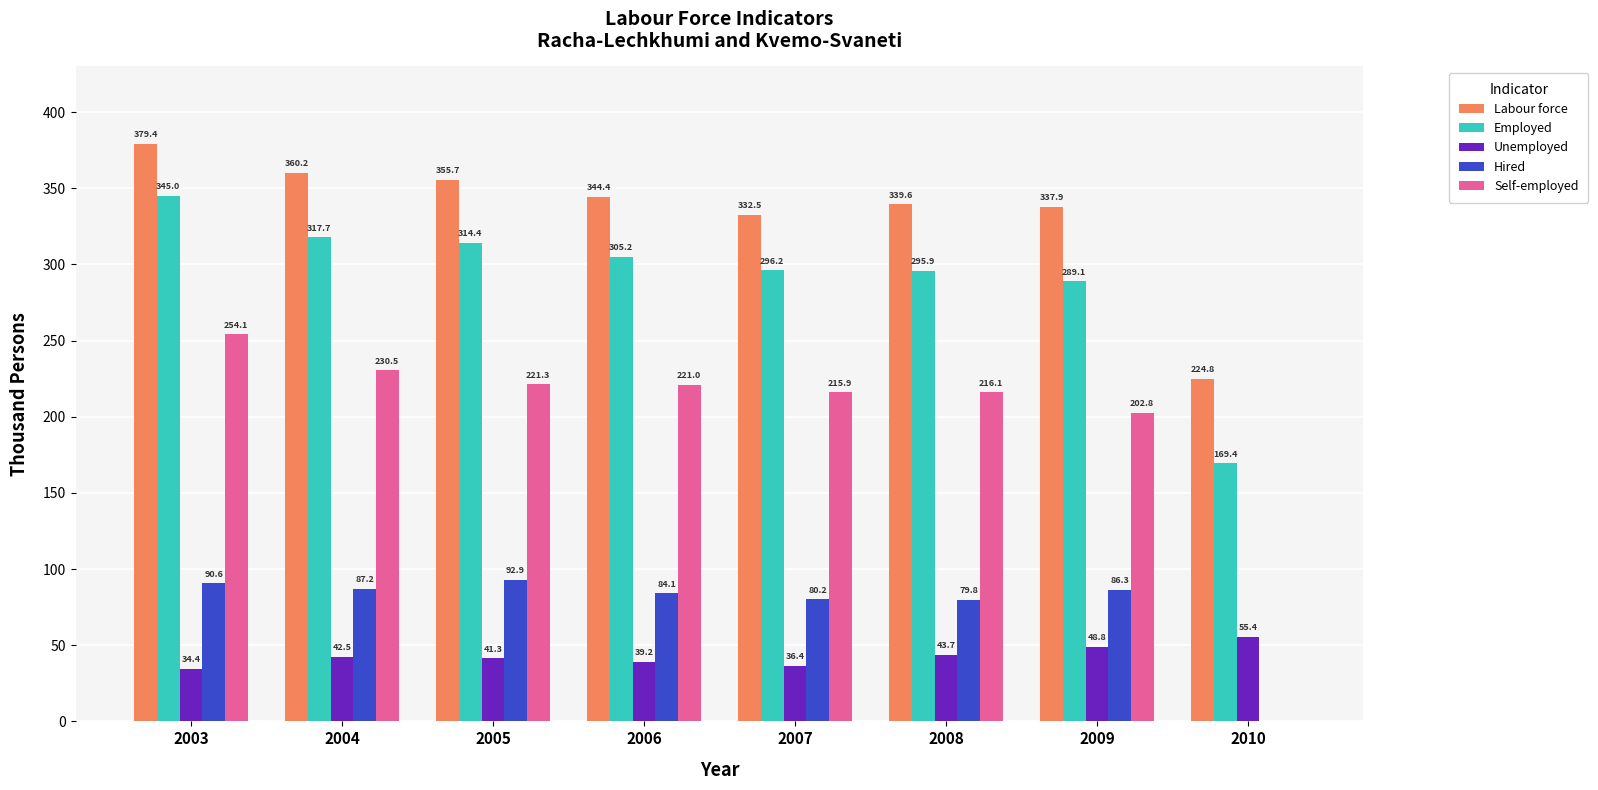

Are the bars horizontal?

No